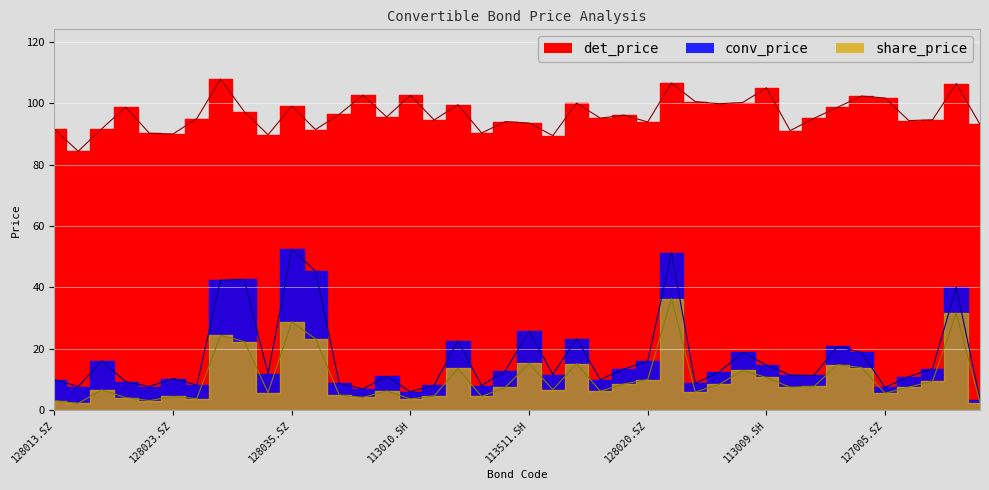

At which category is the sum across all series the highest?

113517.SH